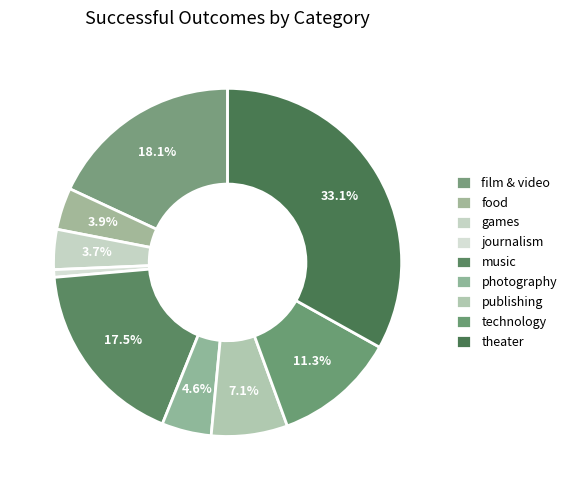

True or false: music accounts for 6% of the total.

False